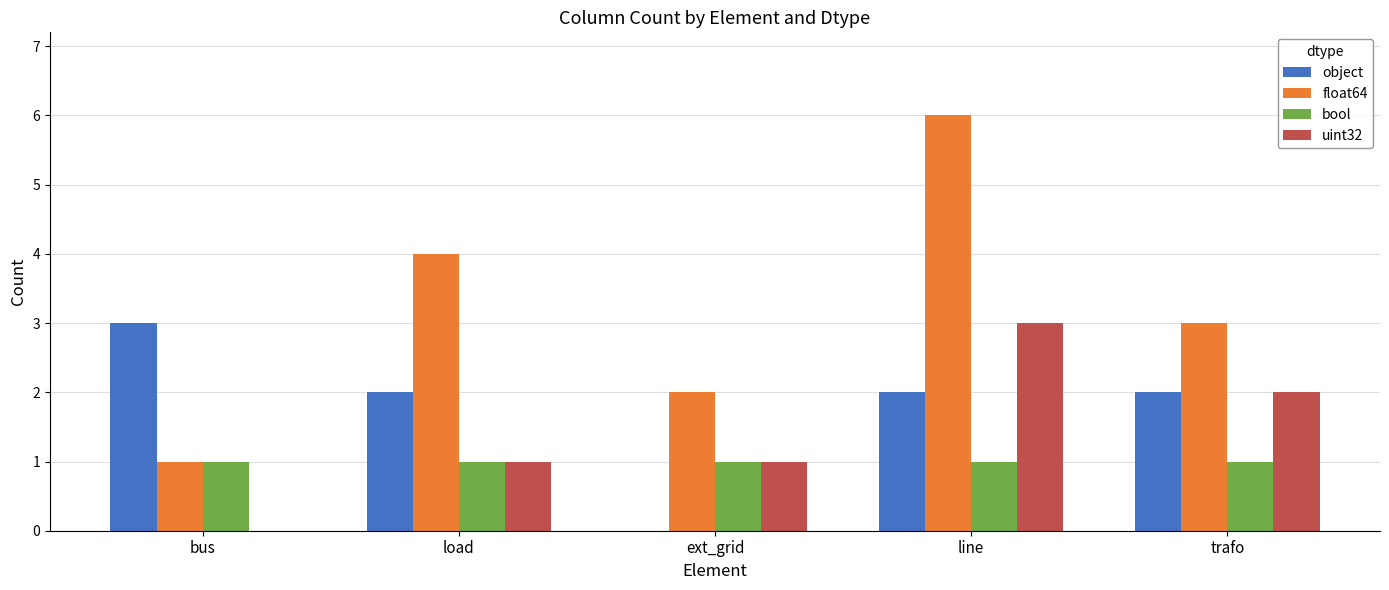

What is the sum of the uint32 values at load and trafo?

3